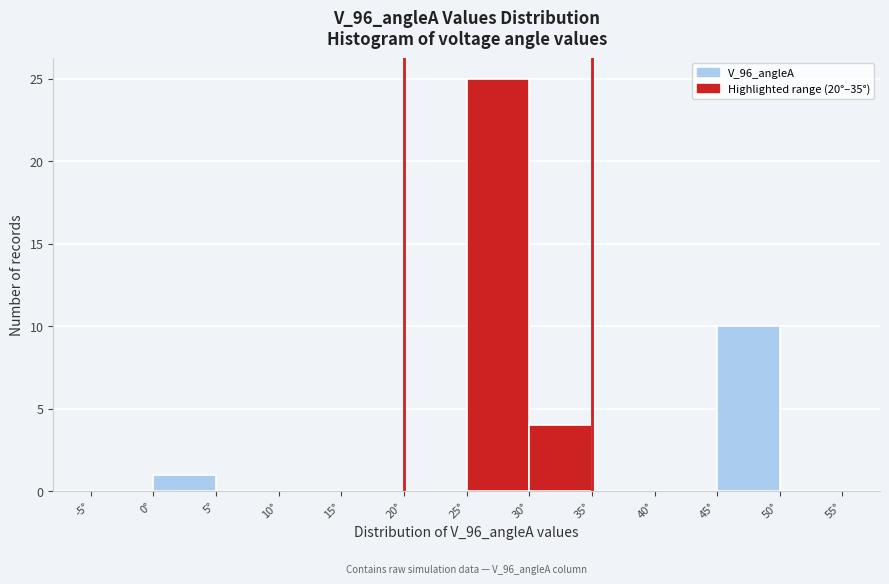

Which range on the x-axis has the tallest bar?

25 to 30